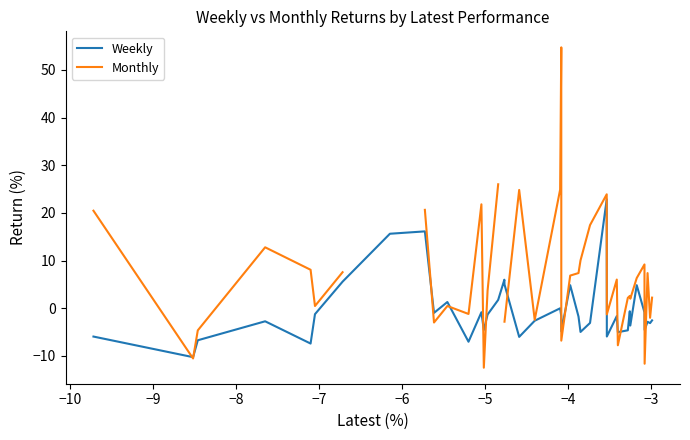

Is the value of Weekly at 22 greater than the value of Monthly at −6?

No